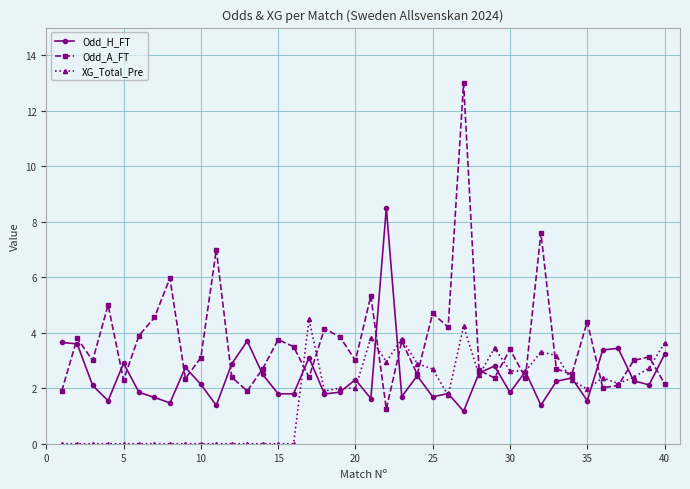

In Odd_A_FT, how many points are lower than both neighbors (excluding endpoints)?

13